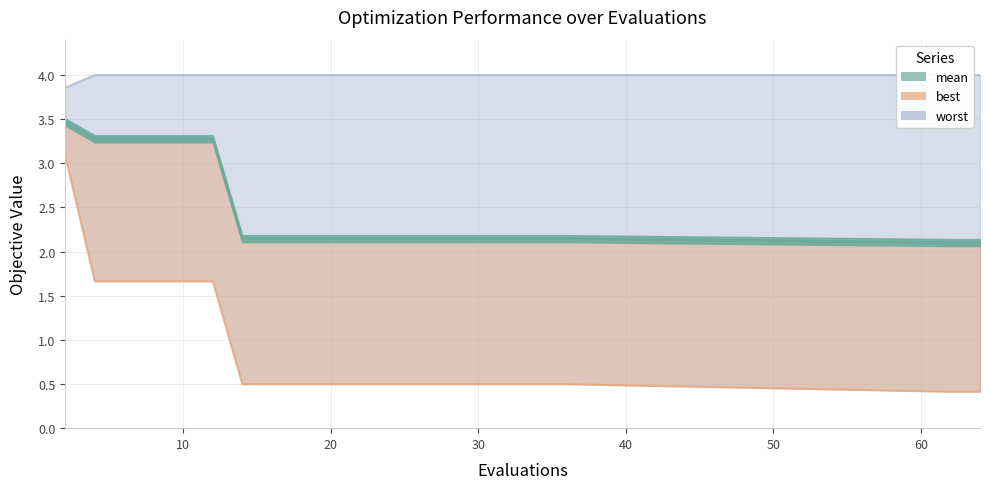

True or false: worst and best cross at least once.

False